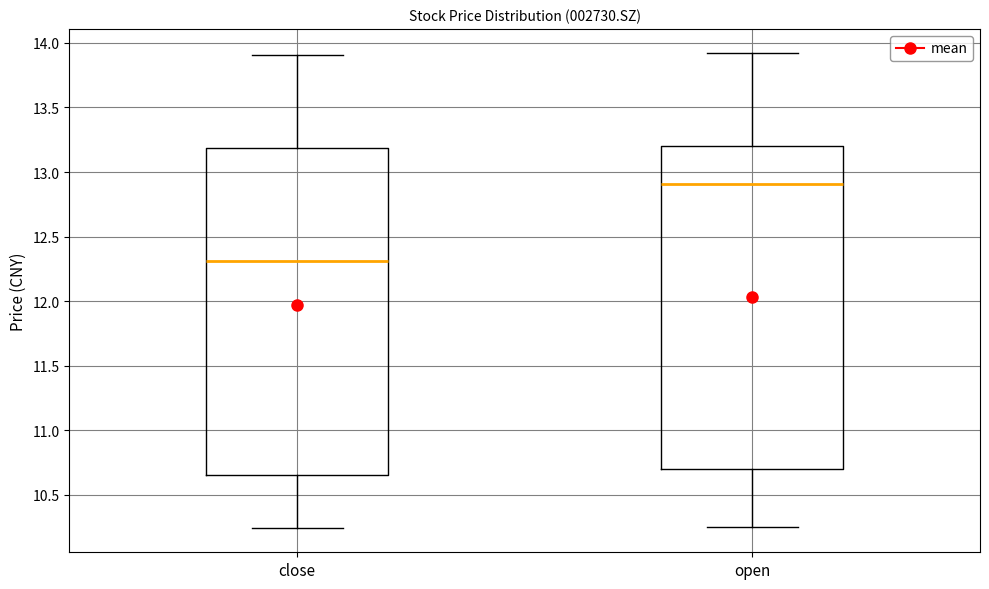

Reading left to right, read every box against the y-axis: the position of its median line, the range the box covers, and the ends of its whiskers. The values are not printed on the chart, so give them approximately, as read against the axis.

close: median 12.30, box 10.65 to 13.20, whiskers 10.25 to 13.90
open: median 12.90, box 10.70 to 13.20, whiskers 10.25 to 13.90